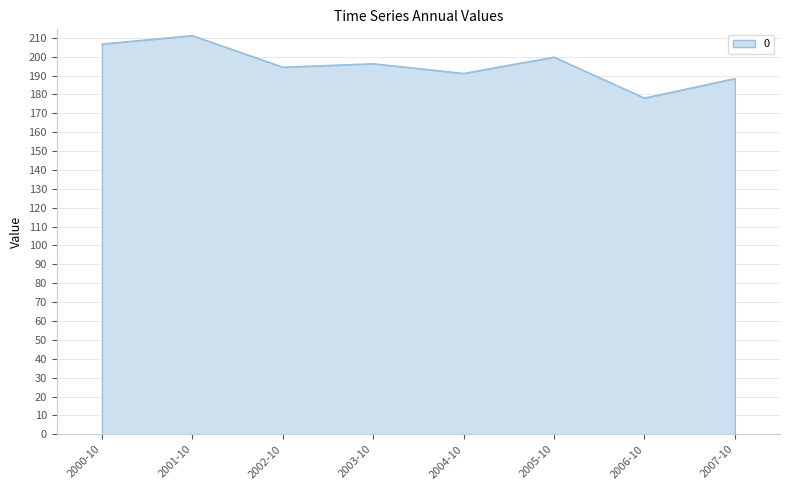

Where is the first local maximum?

2001-10